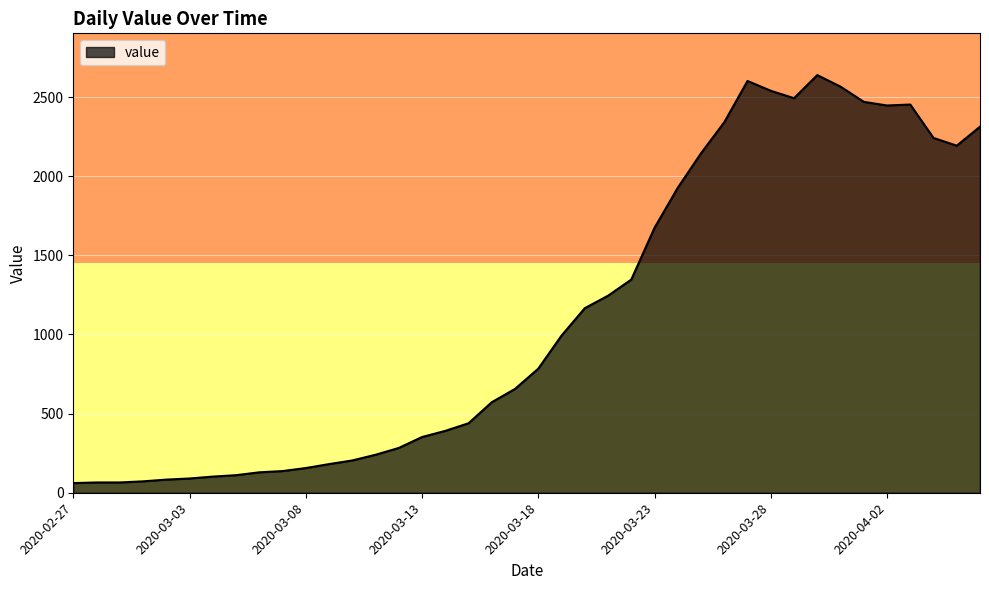

What is the difference between the maximum and minimum values?

2578